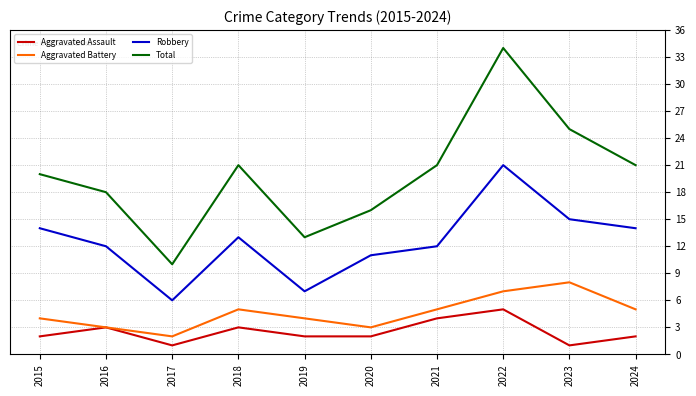

Rank the series at 2023 from highest to lowest value.

Total, Robbery, Aggravated Battery, Aggravated Assault